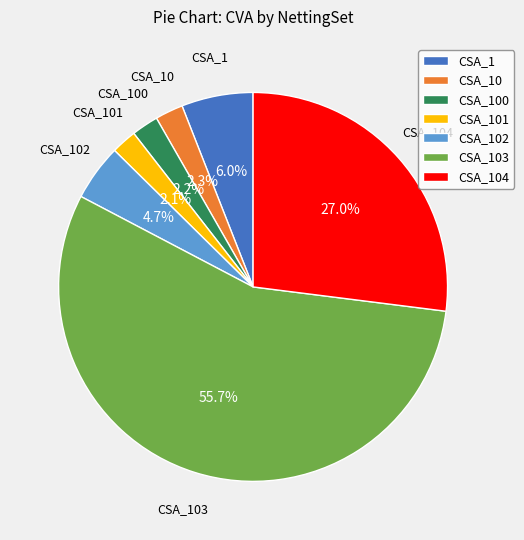

What percentage do CSA_101 and CSA_100 together represent?

4.3%